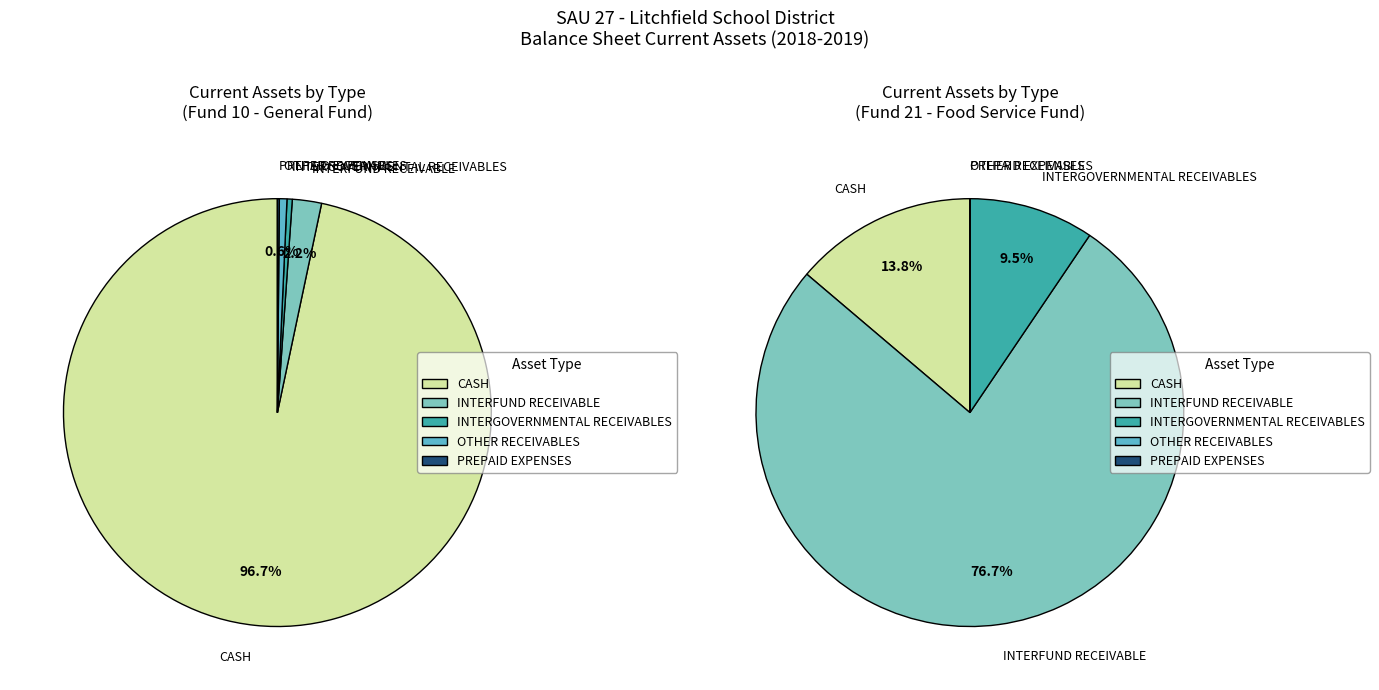

To the nearest percent, what portion does INTERFUND RECEIVABLE represent?

2%